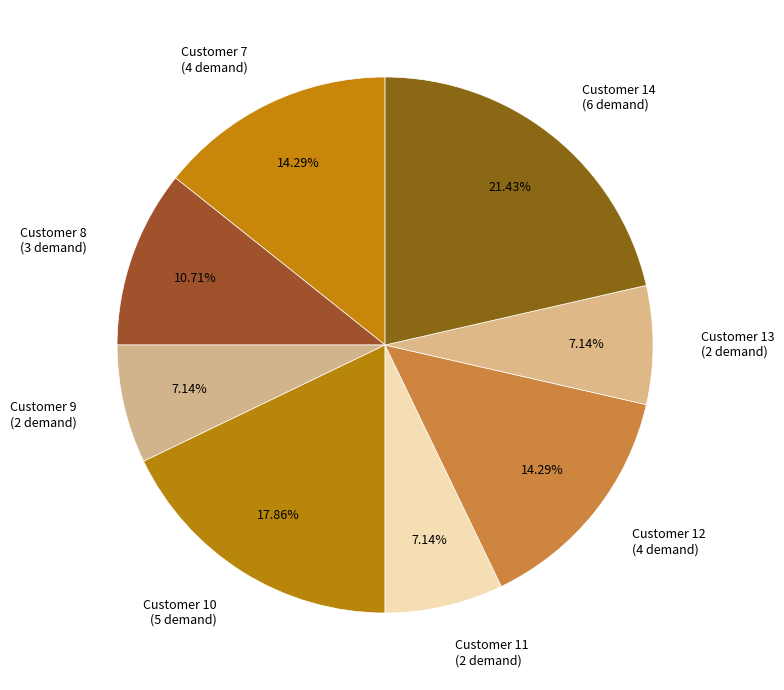

Do Customer 14 (6 demand) and Customer 7 (4 demand) together represent more than half of the pie?

No